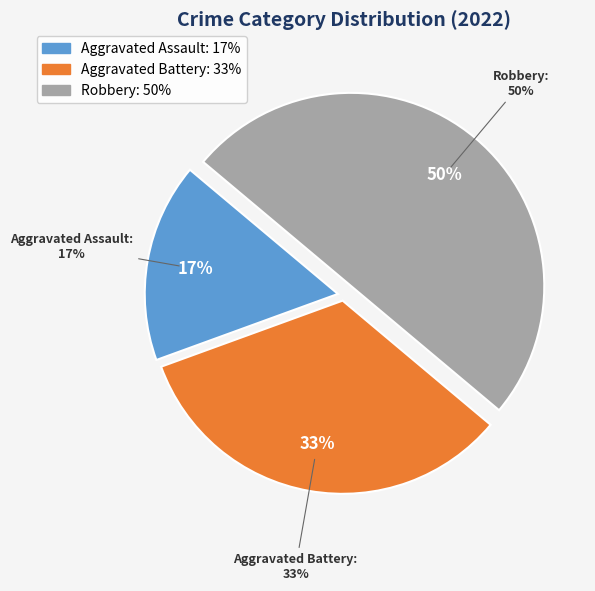

Between Aggravated Battery and Aggravated Assault, which is larger?

Aggravated Battery